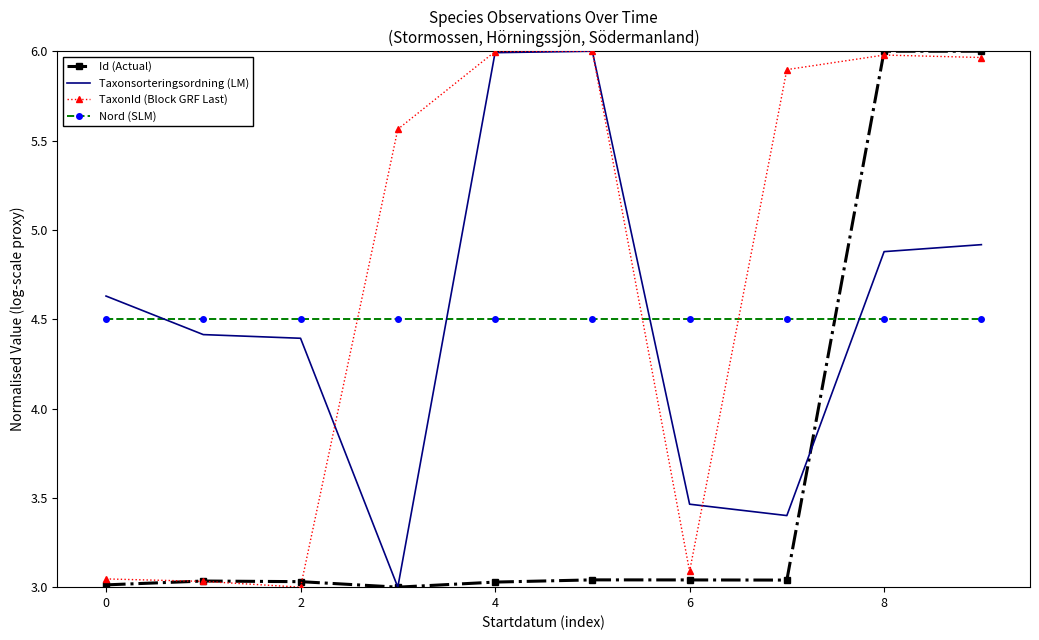

How many intersections are there between Nord (SLM) and Taxonsorteringsordning (LM)?

4